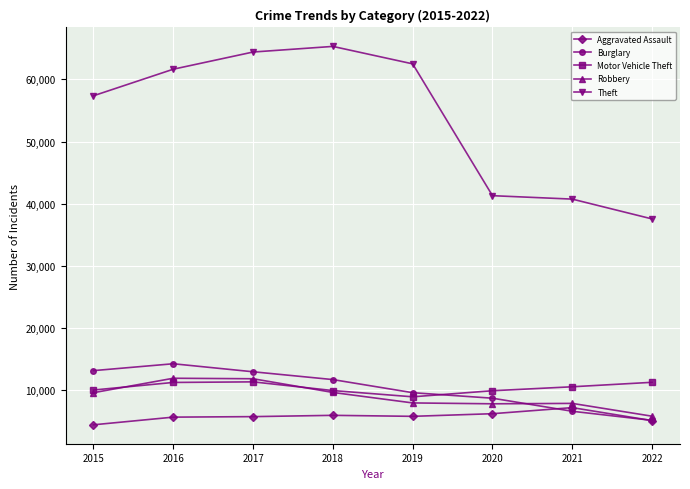

What is the difference between the second highest and second lowest values in the Aggravated Assault series?

1109